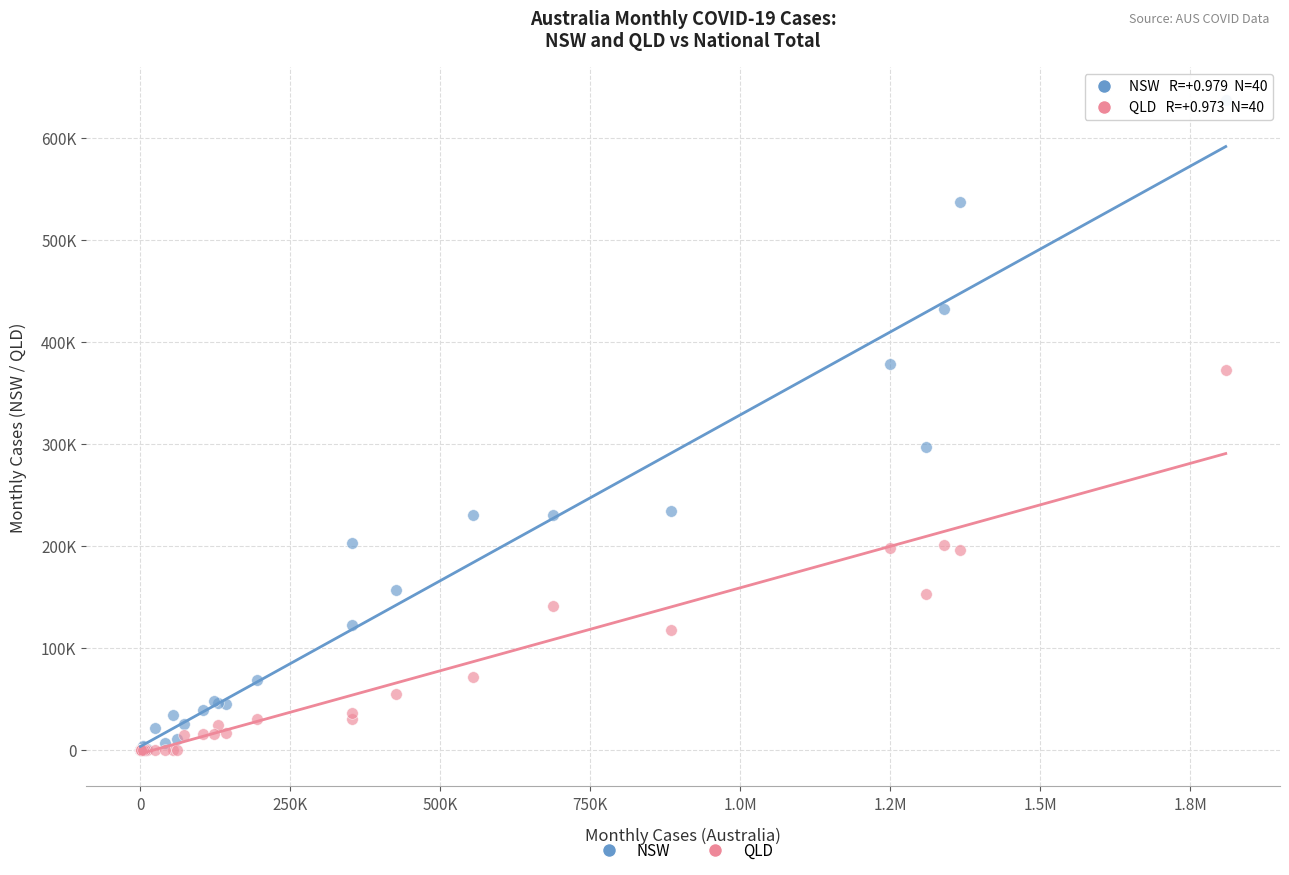

What are all the series names shown in the legend?

NSW, QLD